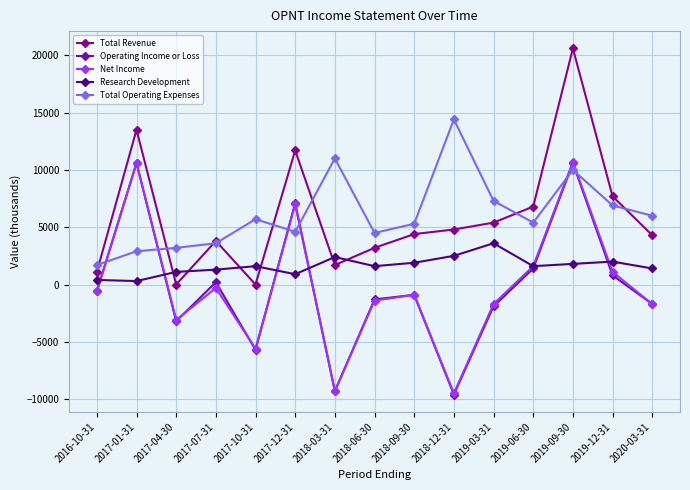

How many series are shown in this chart?

5